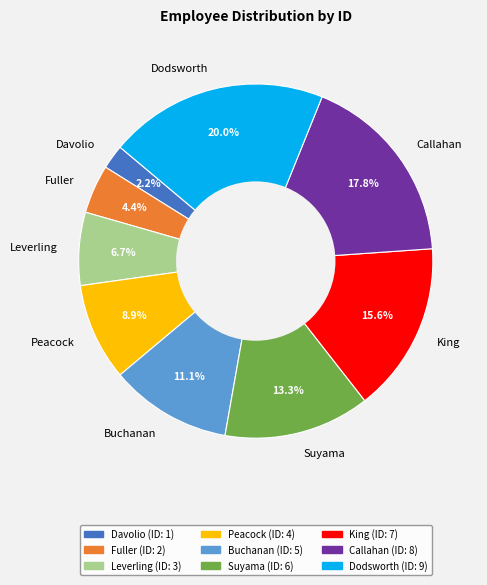

To the nearest percent, what is the combined percentage of King and Fuller?

20%